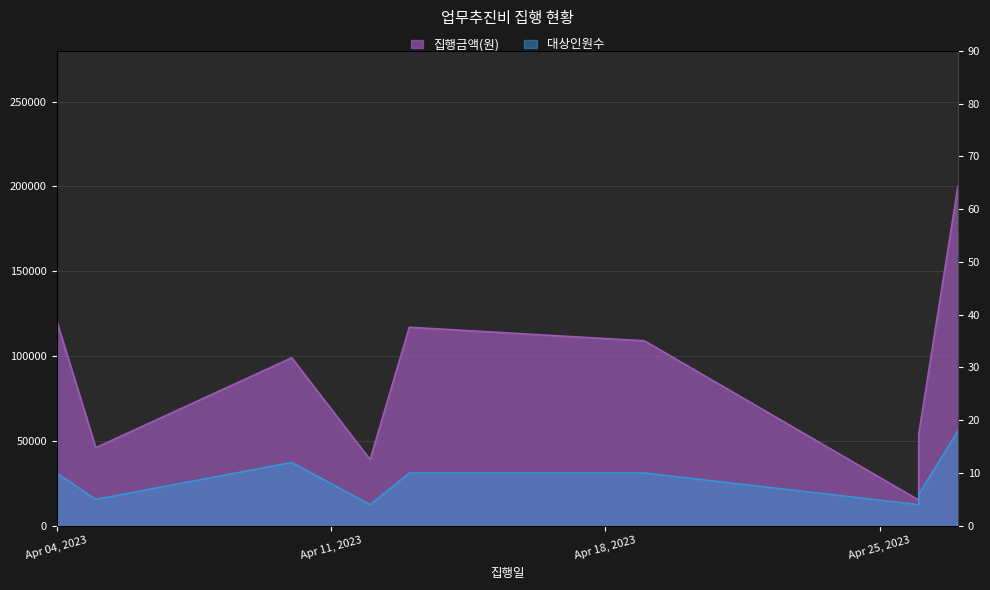

Rank the series by their average value, from lowest to highest.

대상인원수, 집행금액(원)